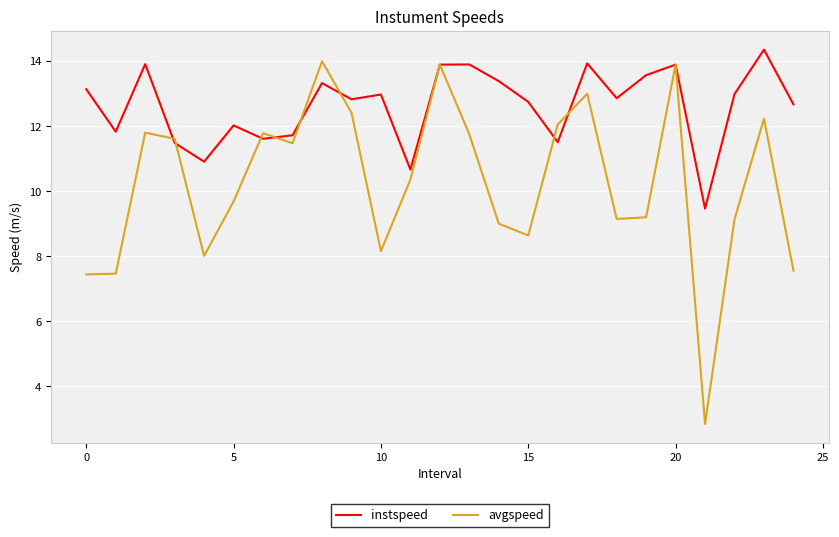

Rank the series by their average value, from highest to lowest.

instspeed, avgspeed